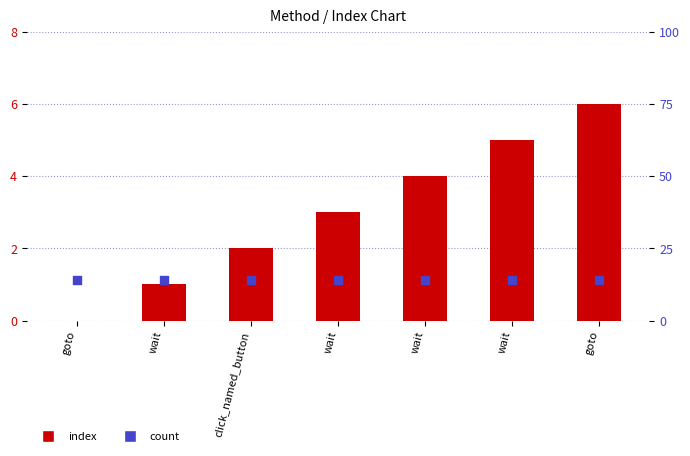

Which series contains the highest Y value?

count